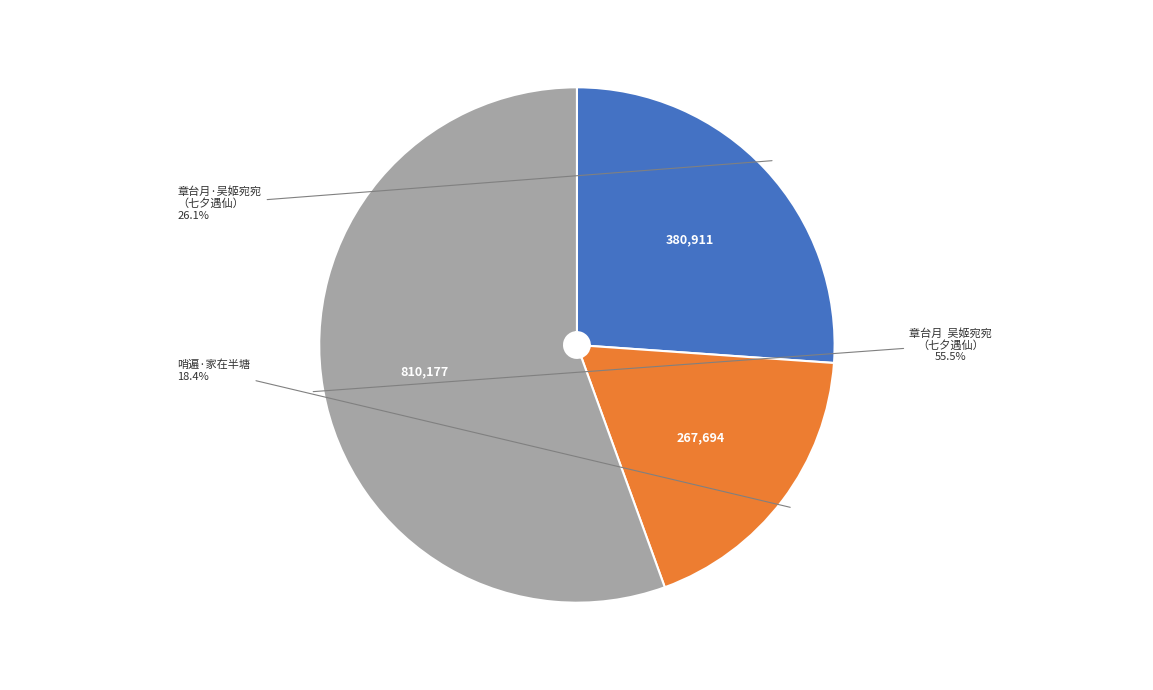

Is there a majority slice in this chart?

Yes